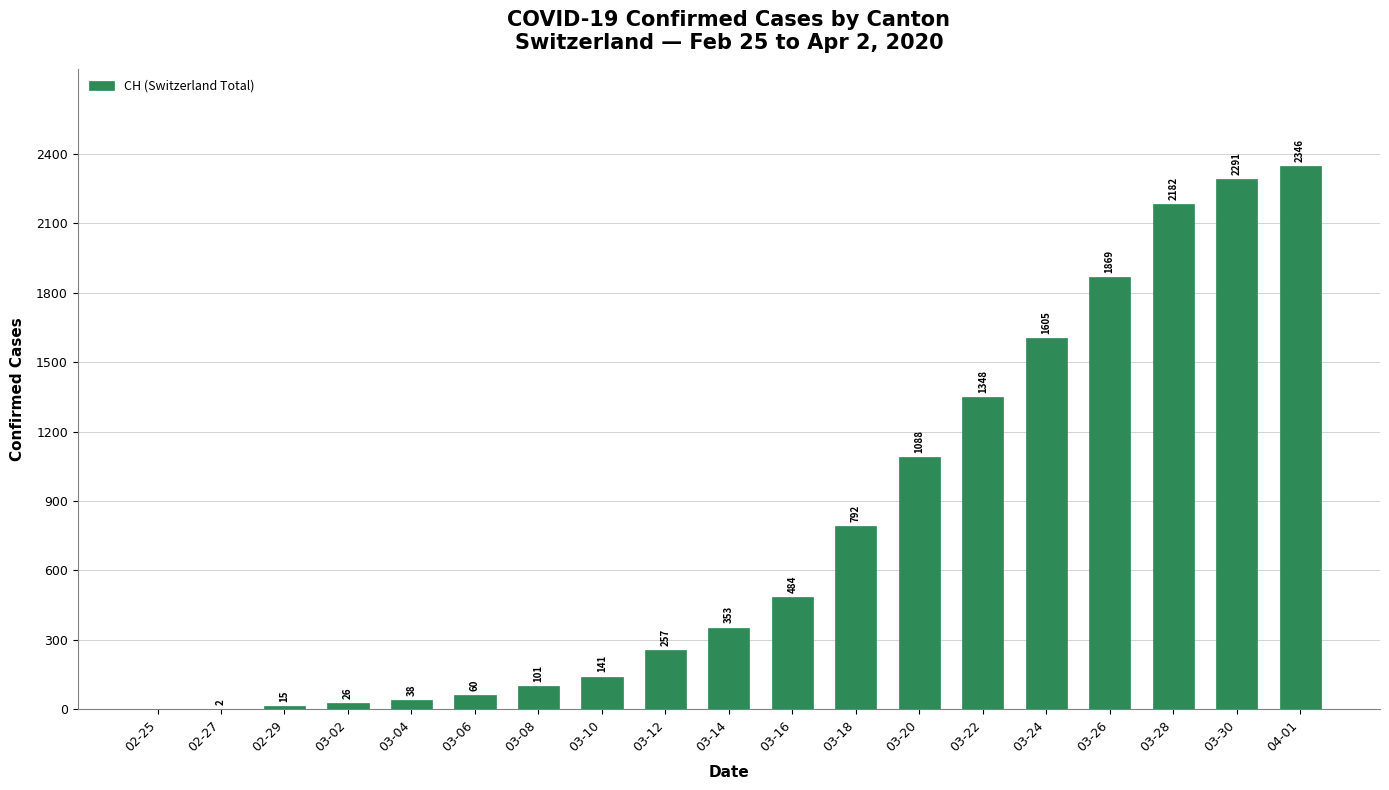

Are the bars grouped side by side (vs. stacked)?

No